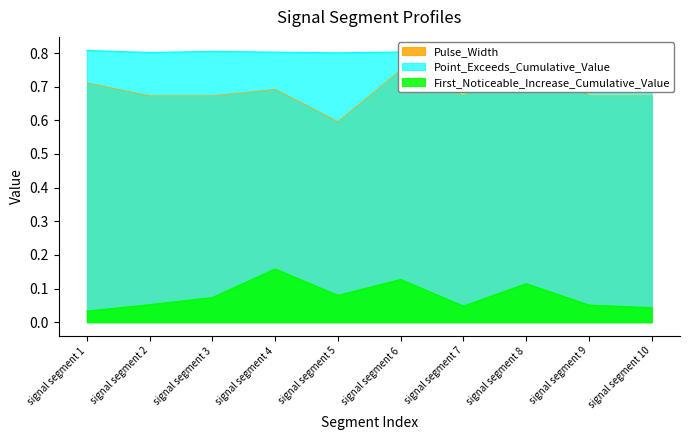

The First_Noticeable_Increase_Cumulative_Value series shows 0.0 at signal segment 3. True or false?

False